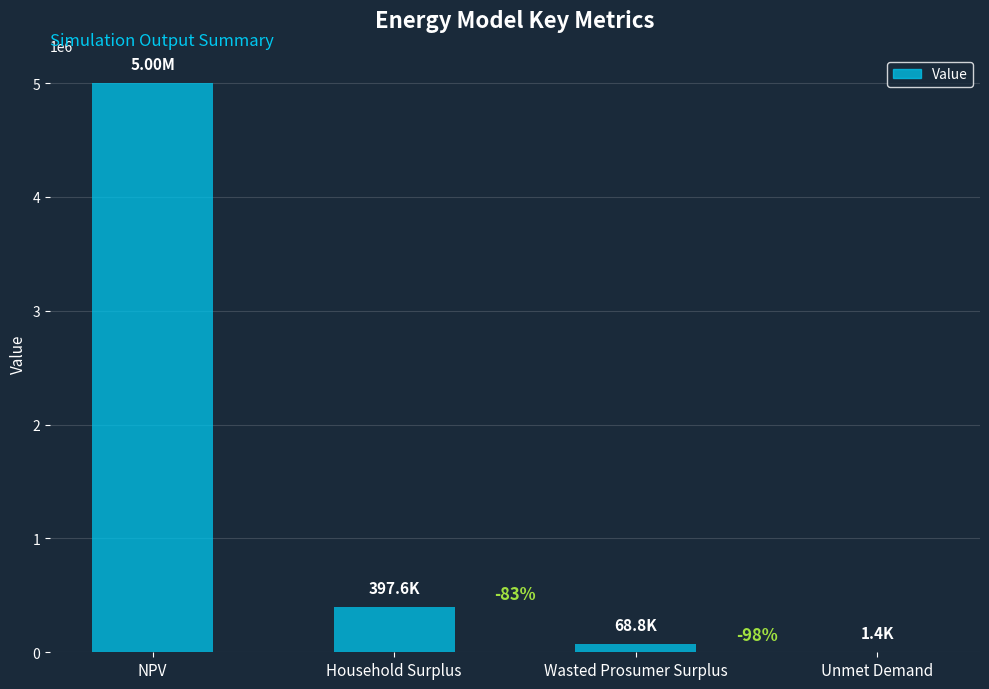

Approximately how many times larger is the value at Household Surplus compared to Unmet Demand?

277.3